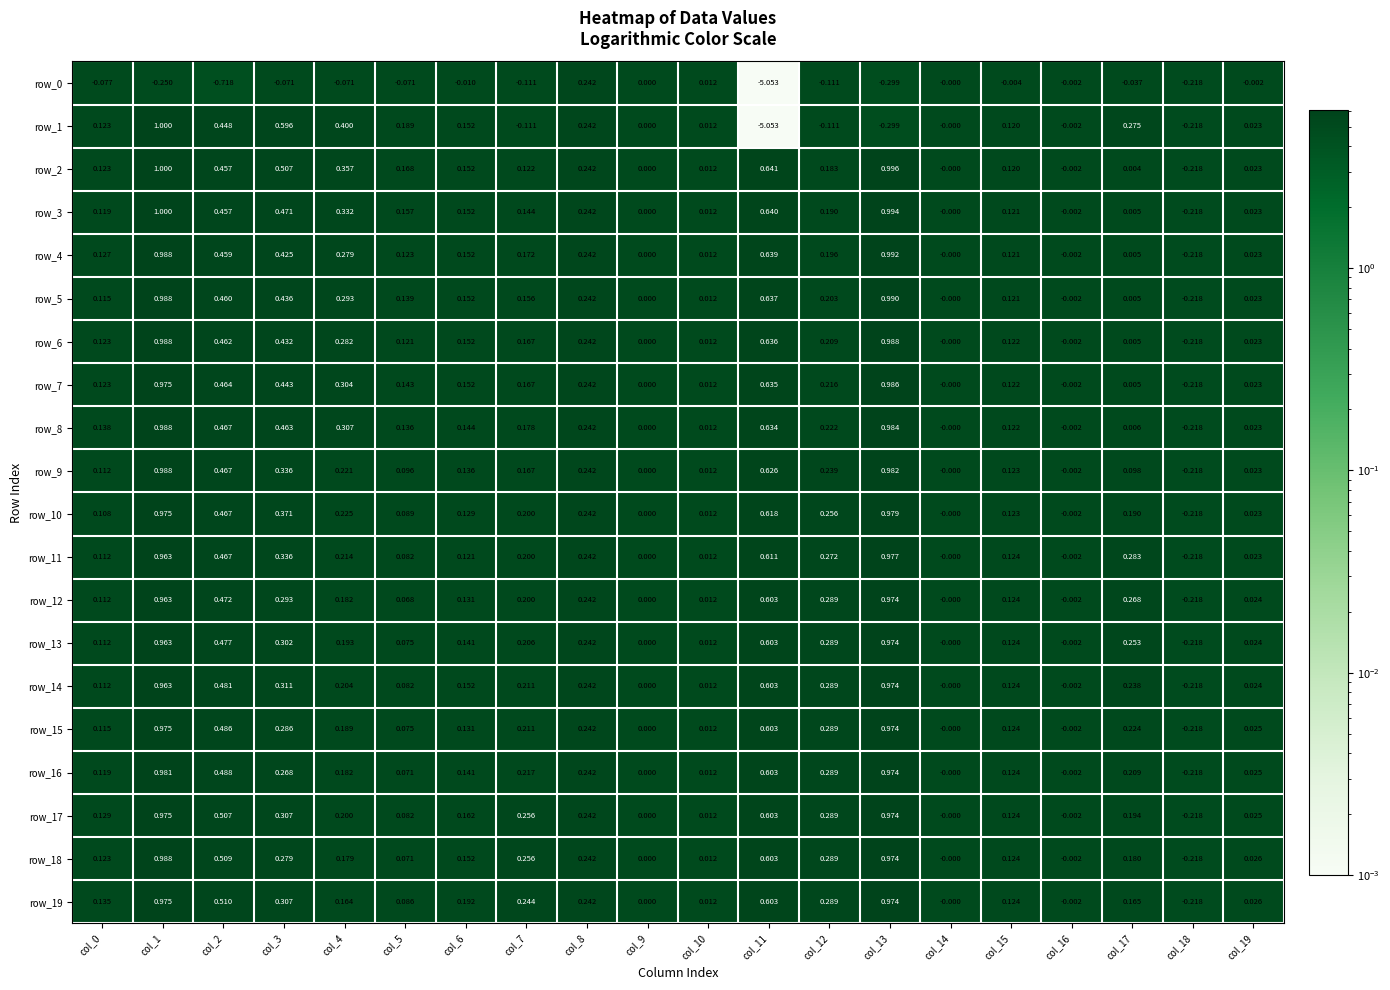

Is the value of row_3 at col_4 greater than the value of row_5 at col_15?

Yes